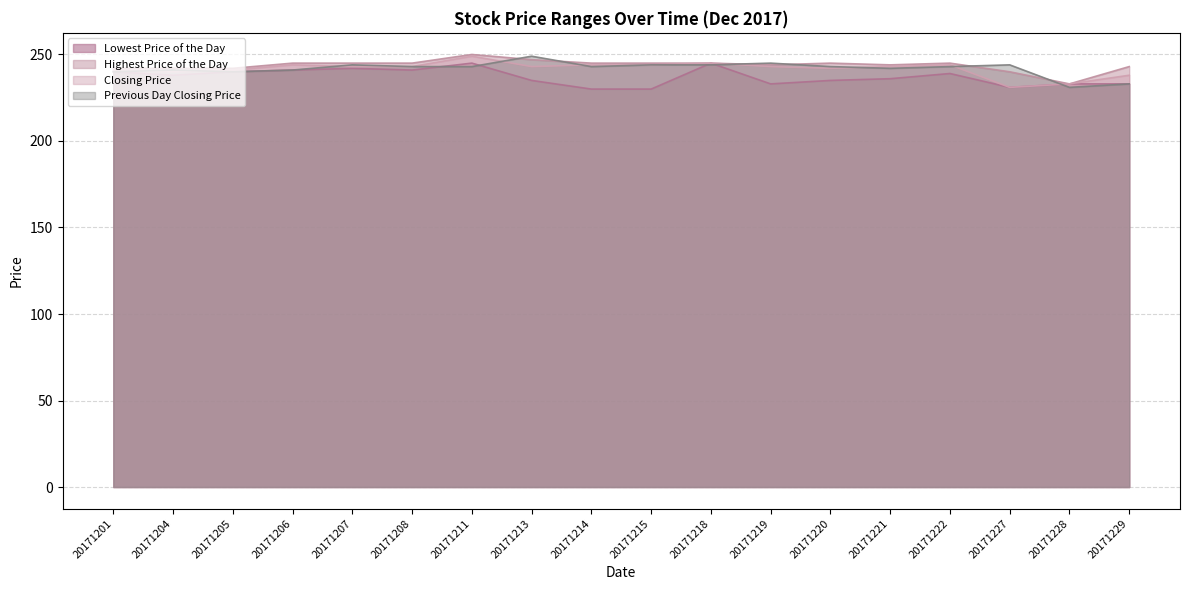

What is the value of the Lowest Price of the Day point at the 6th from the left?

241